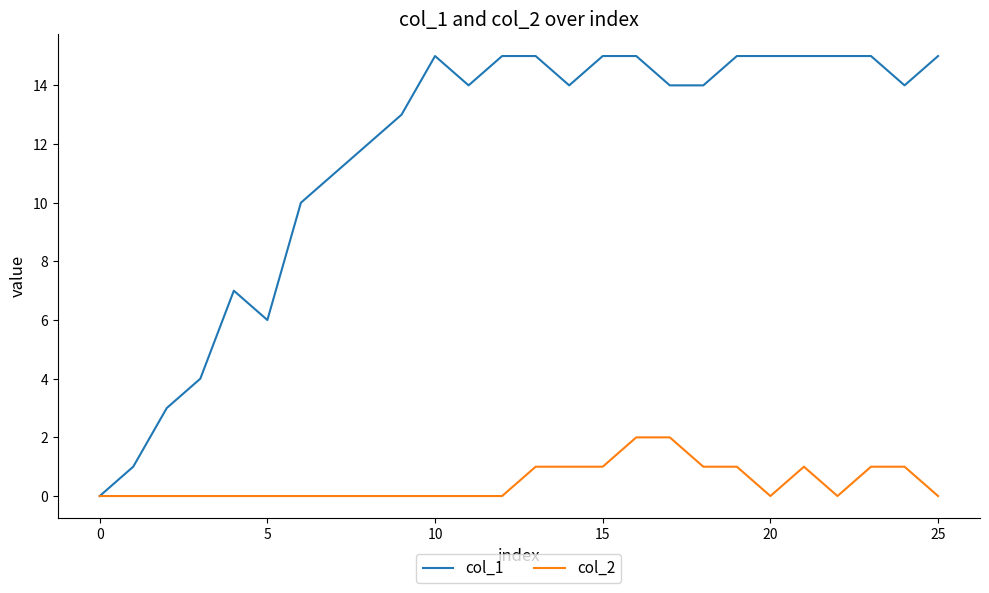

What is the highest value of the col_2 series?

2